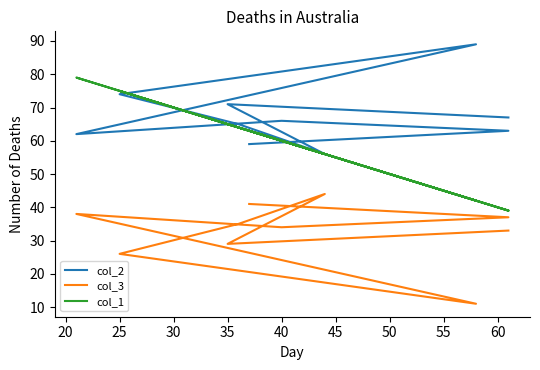

How many values in the col_1 series exceed 63?

4